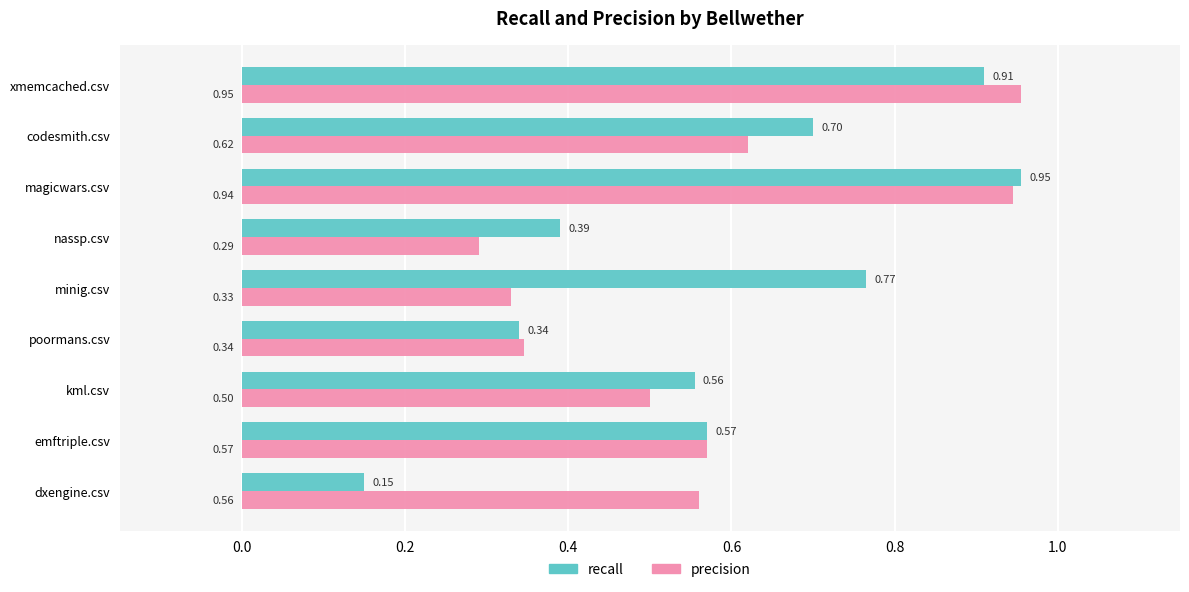

Which series has the widest spread of values?

recall